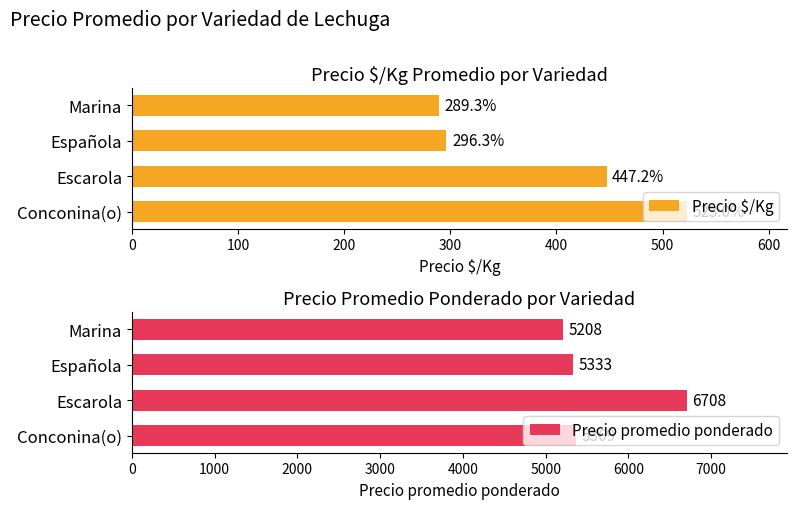

What is the minimum value for Precio $/Kg?

289.3